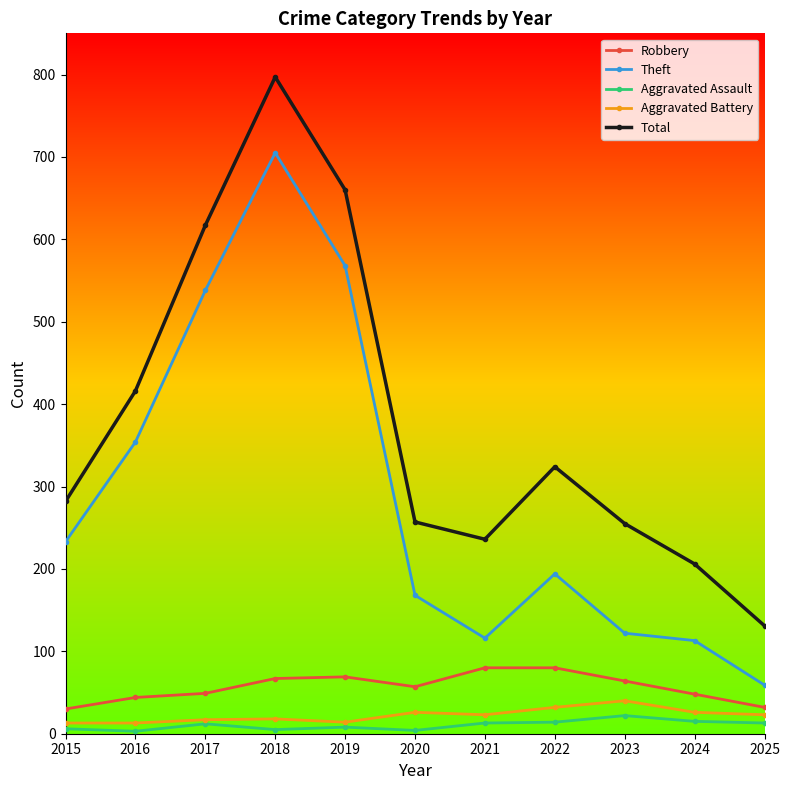

Count the number of data series in this chart.

5